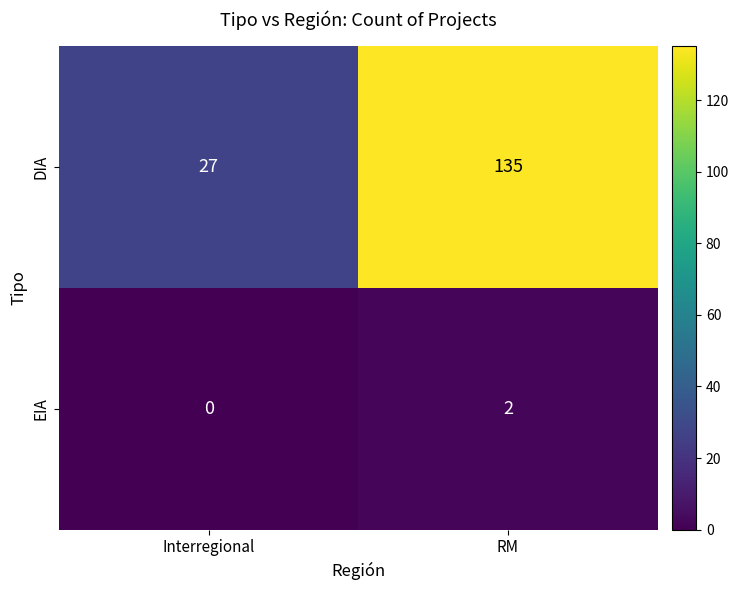

What is the spread (max minus min) of values at RM?

133